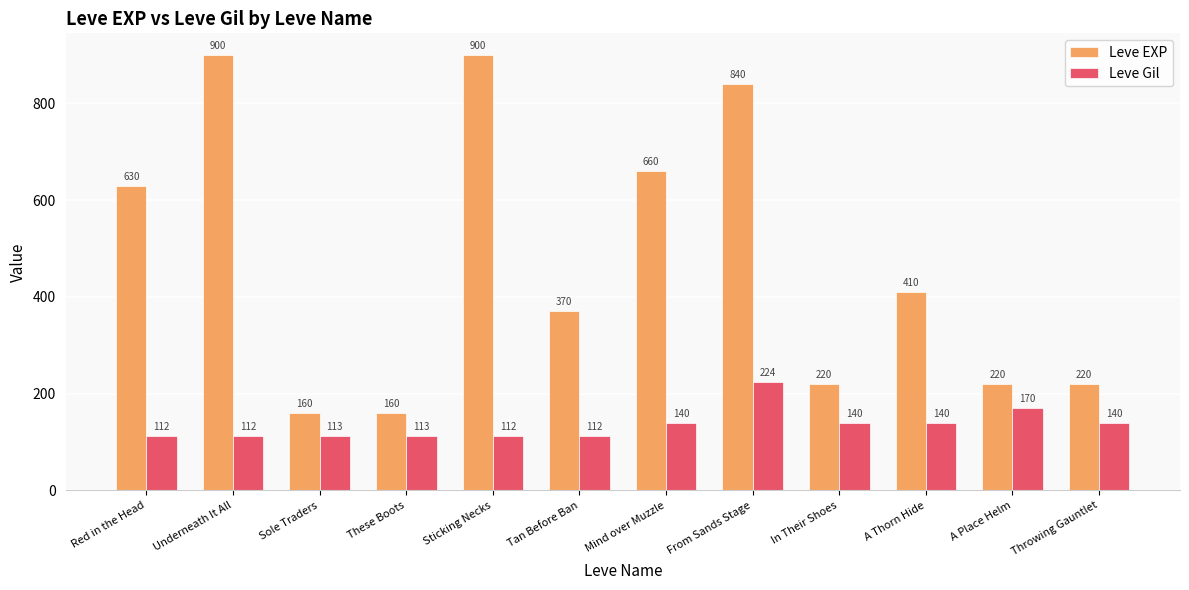

What is the lowest value of the Leve EXP series?

160